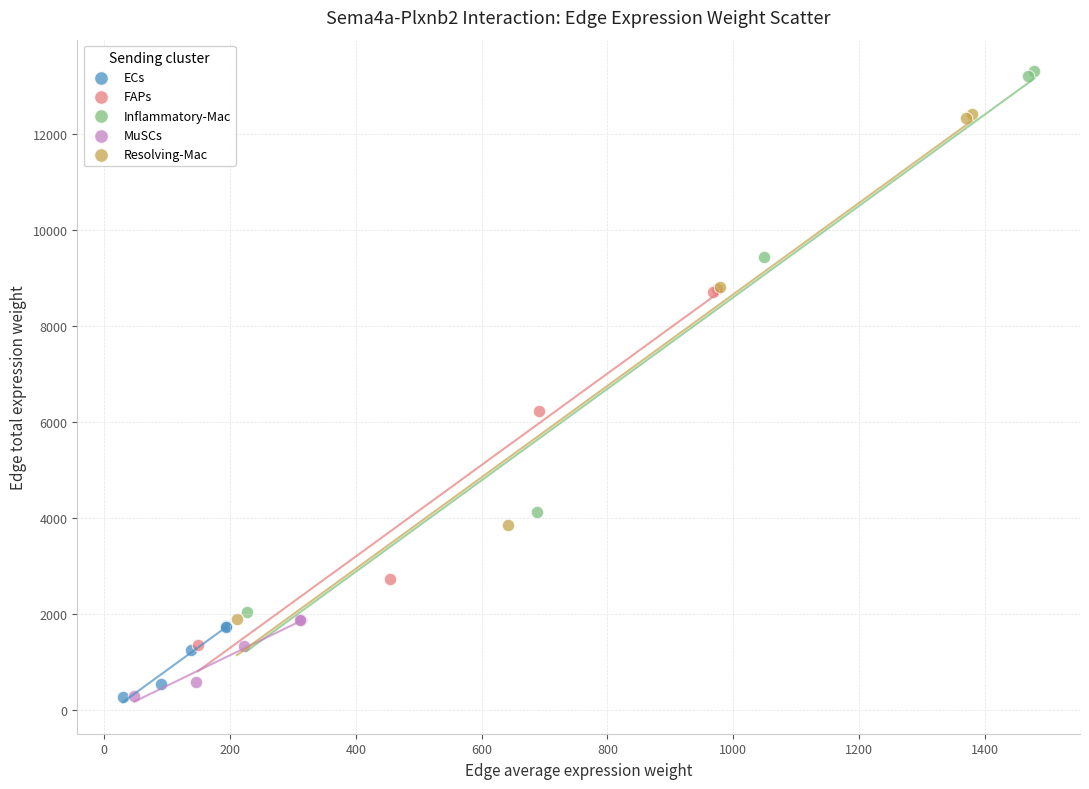

Which series contains the highest Y value?

Inflammatory-Mac